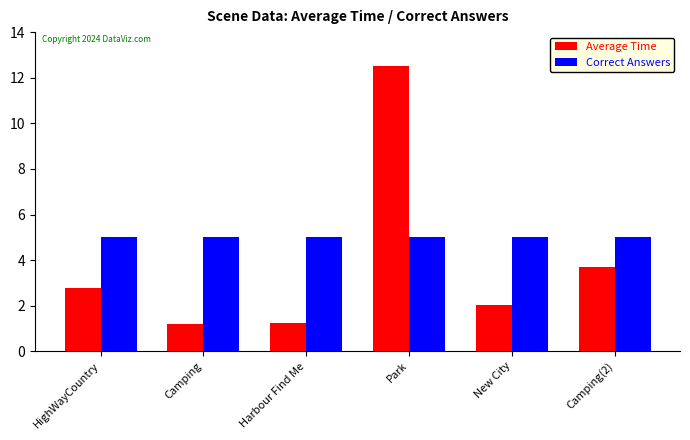

Where does the Average Time series first go above 2?

HighWayCountry